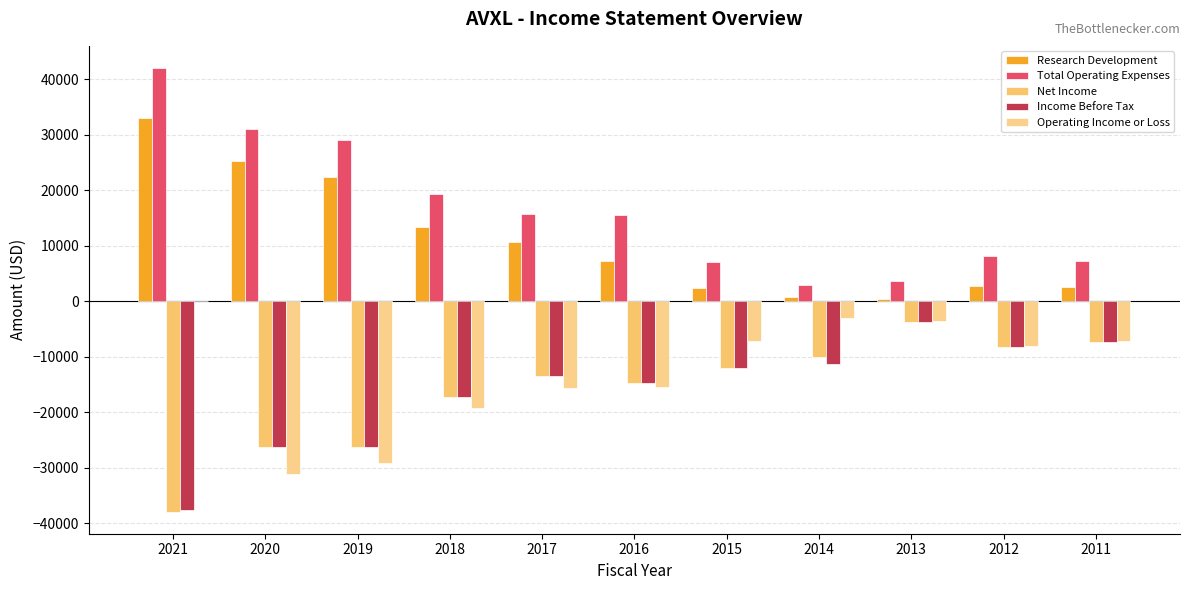

Which series changed the most between 2018 and 2013?

Total Operating Expenses